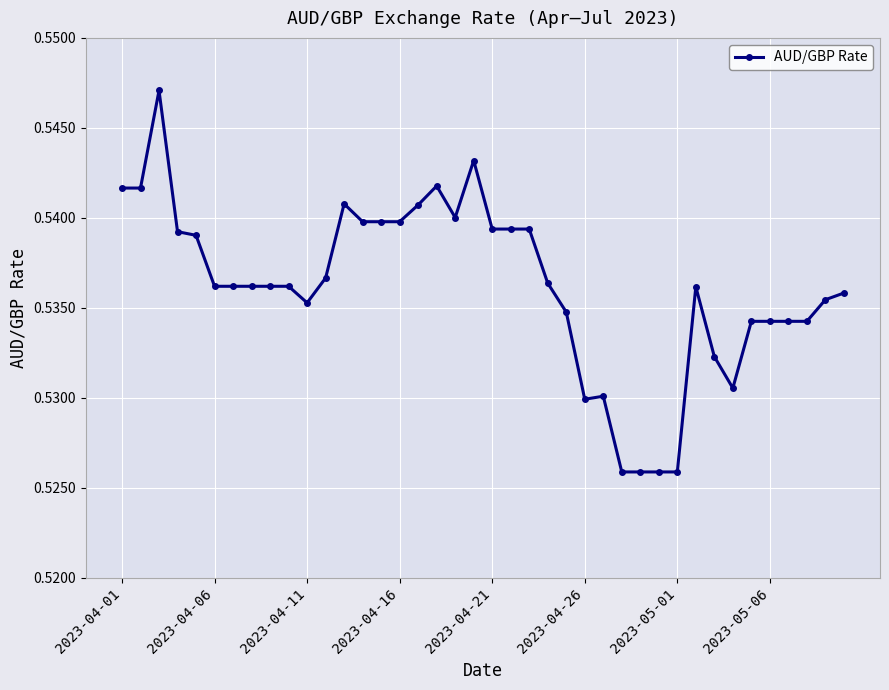

Count the number of data series in this chart.

1